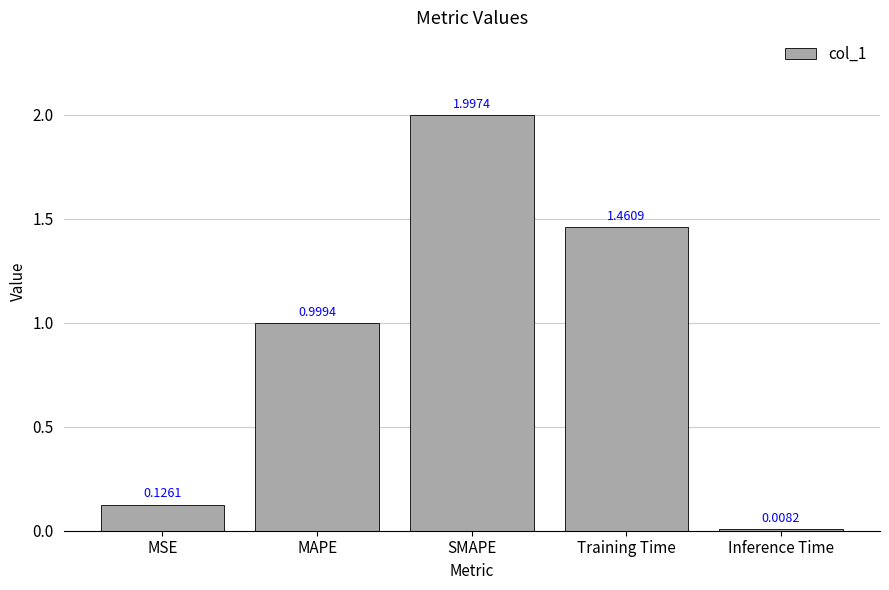

Are the bars grouped side by side (vs. stacked)?

No